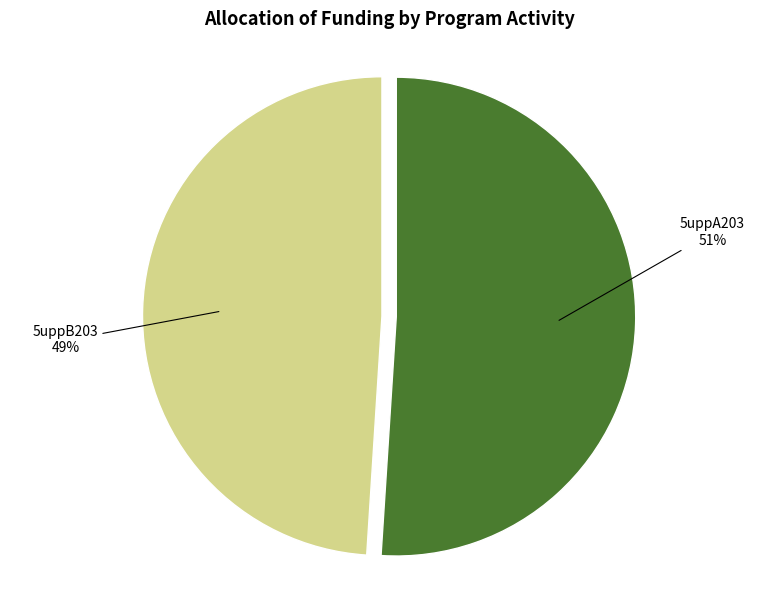

Is 5uppA203 the majority of the pie?

Yes